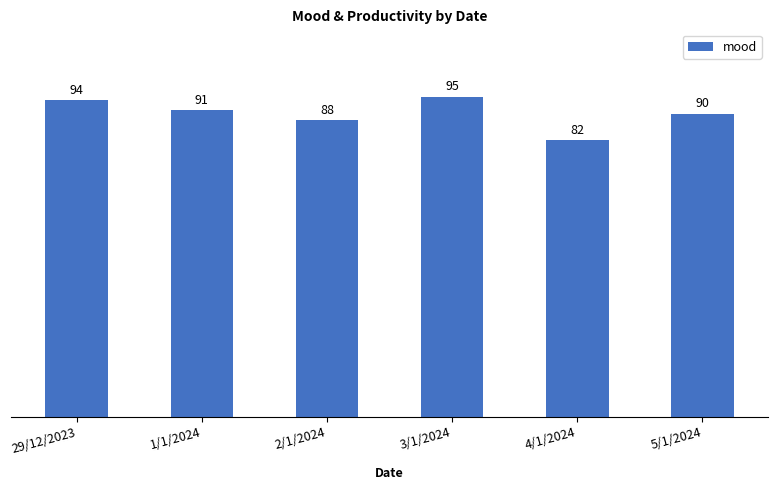

Where does the data first go above 91?

29/12/2023